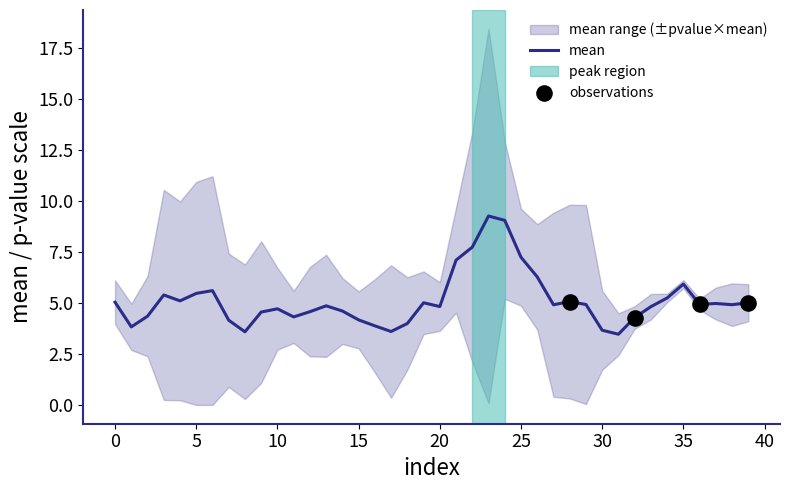

What is the ratio of the value at 31 to the value at 34?

0.7